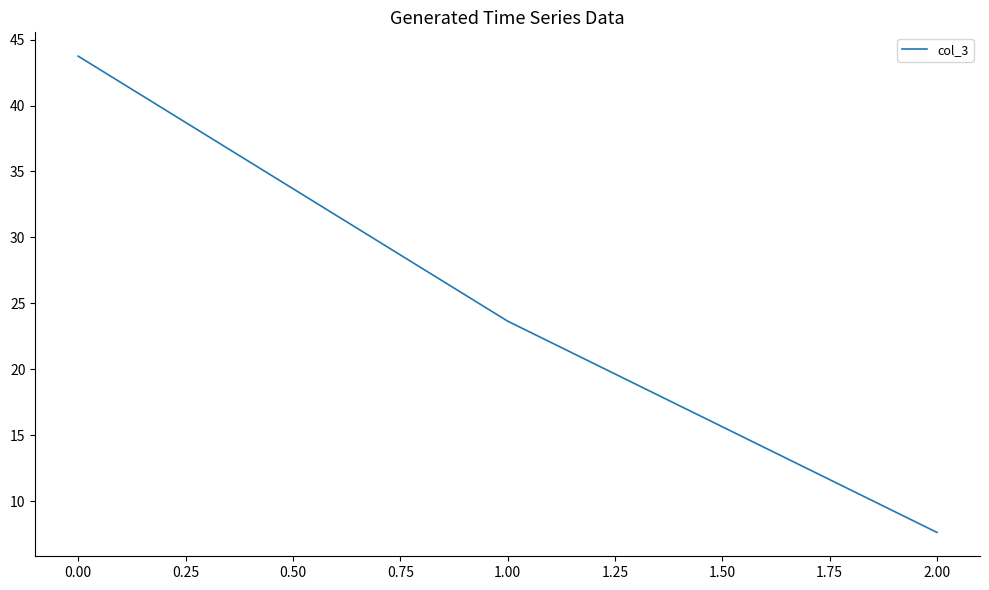

True or false: the data shows 4.3 at 2.00.

False